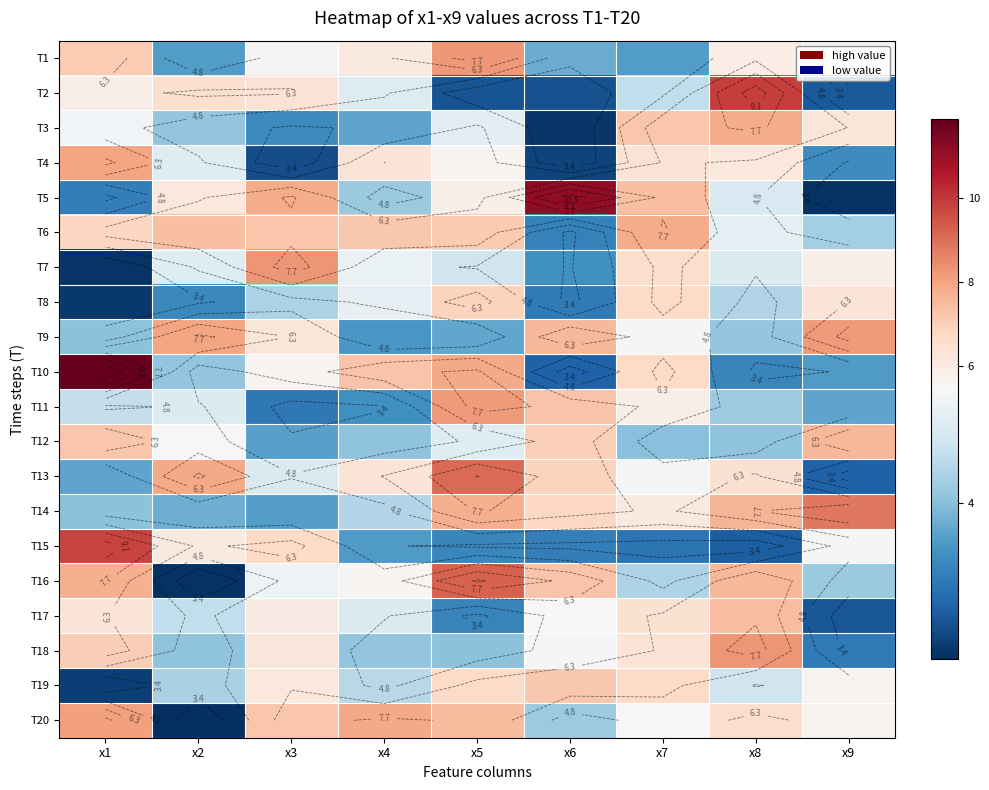

Between x2 and x7, which is larger?

x2